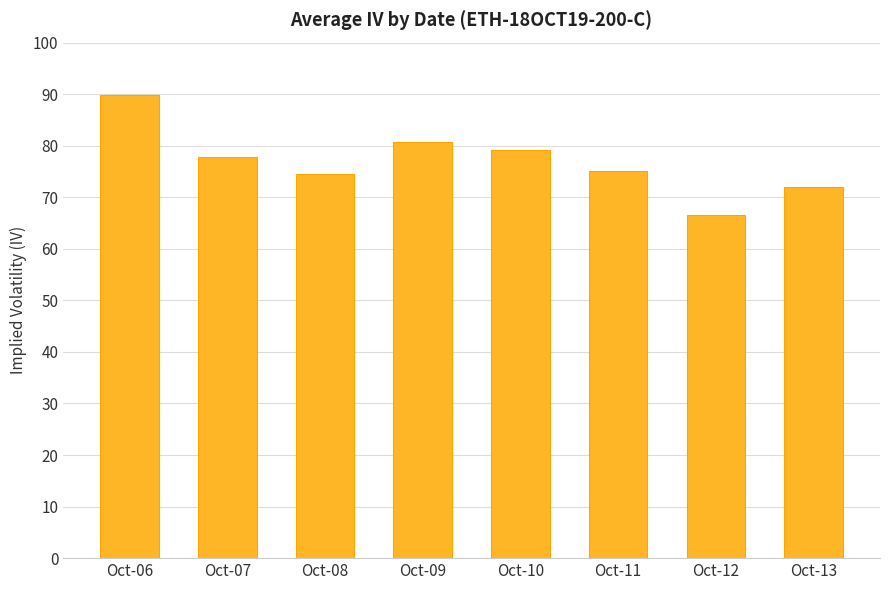

Where does the data first go above 77?

Oct-06